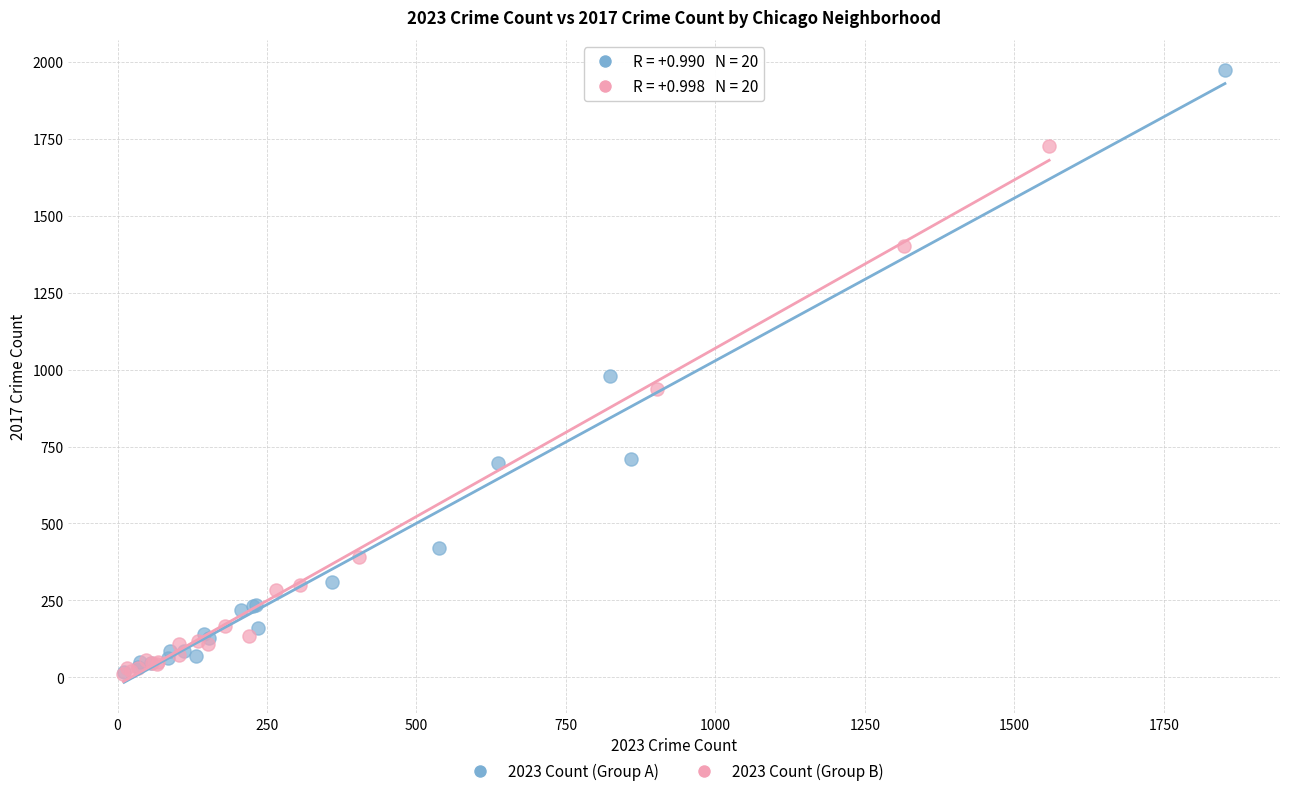

Which series contains the highest Y value?

2023 Count (Group A)